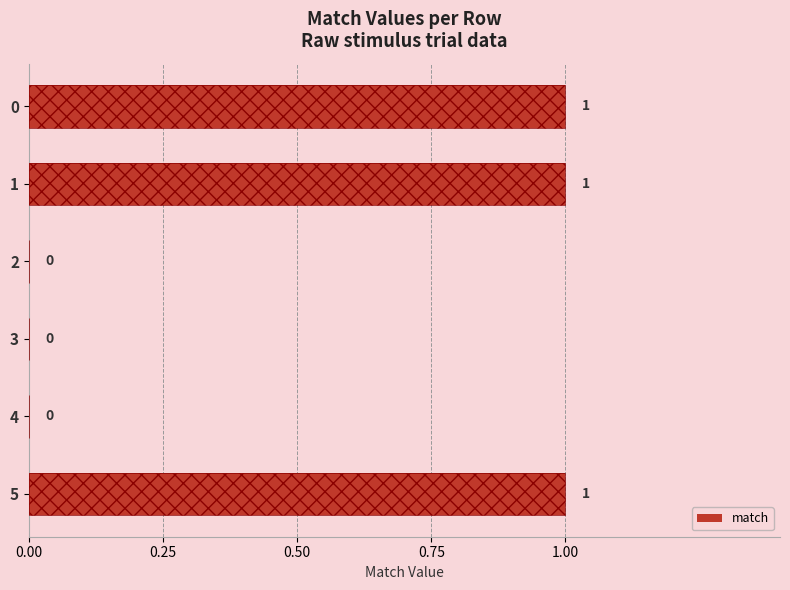

Is it true that the value at 5 is 1?

False